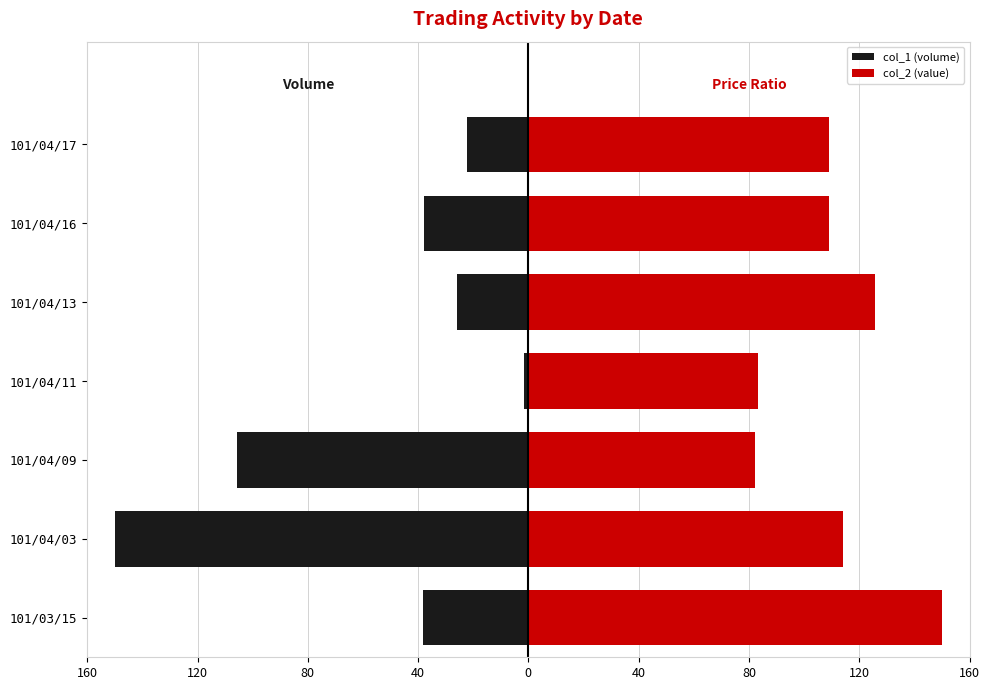

Reading right to left, transcribe all the data shown in this chart.

col_1 (volume): -22.4	-38.0	-25.7	-1.4	-105.8	-150.0	-38.4
col_2 (value): 109.0	109.0	125.6	83.3	82.1	114.1	150.0